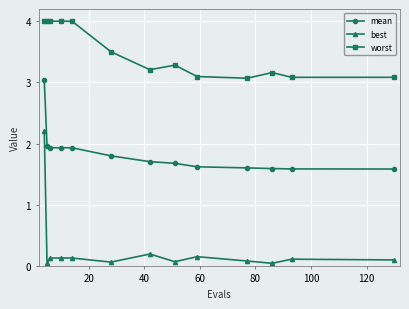

True or false: worst has more than 0 points higher than both neighbors.

True